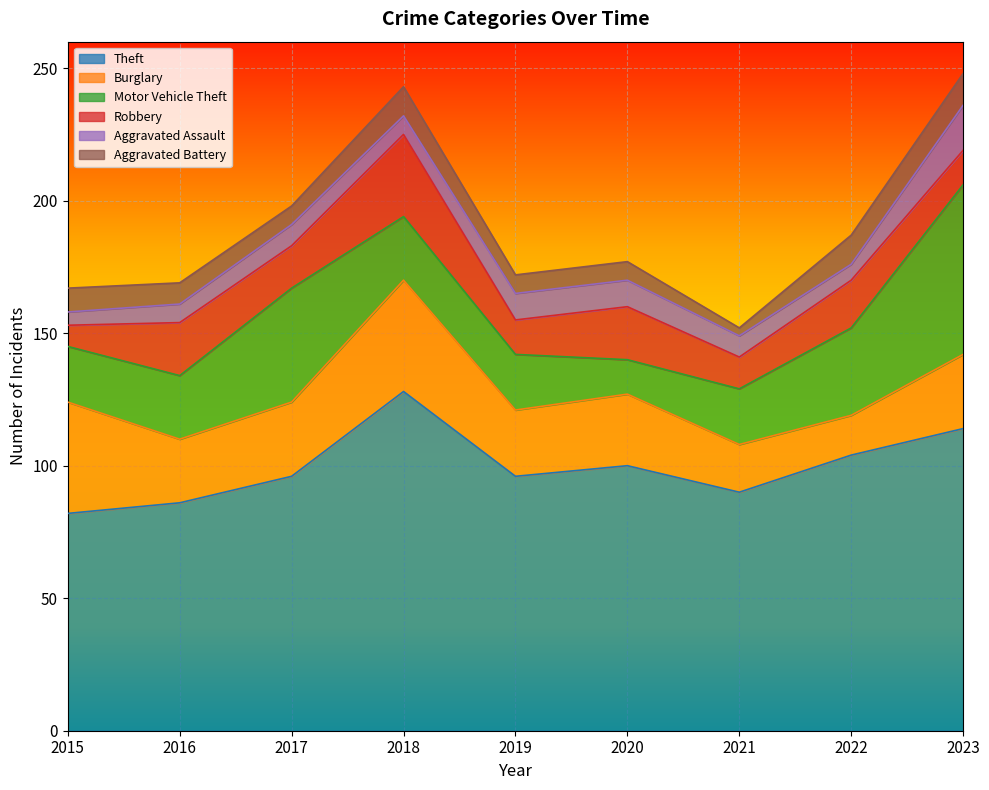

How many lines are shown in the chart?

6